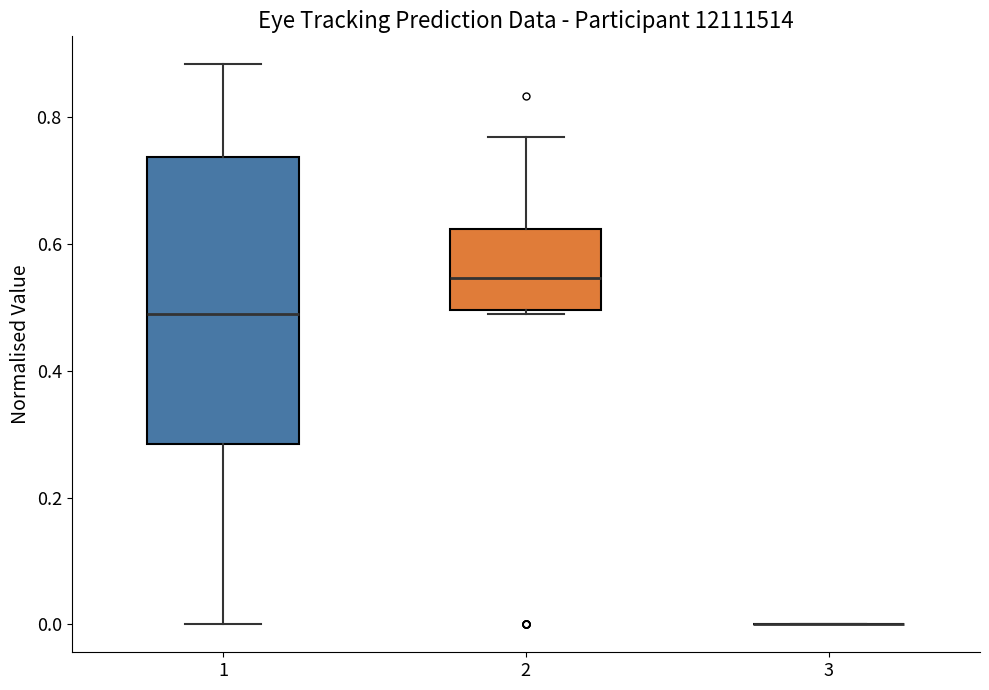

Comparing the boxes themselves (not the whiskers), which one is the tallest?

1